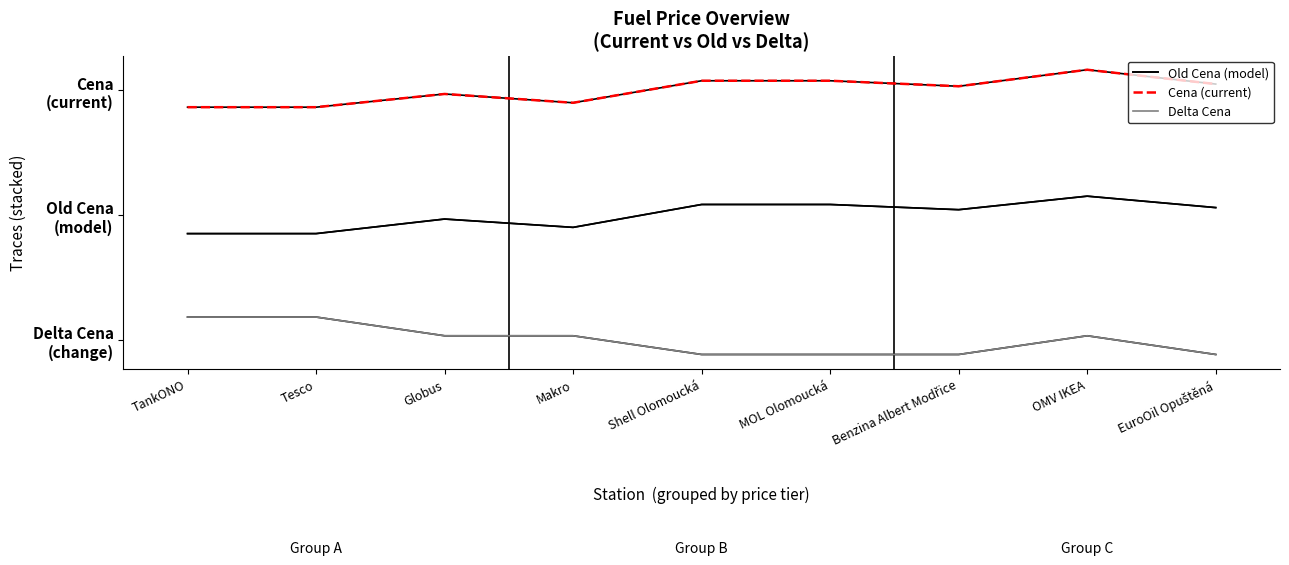

Which category has the highest value in the Delta Cena series?

TankONO